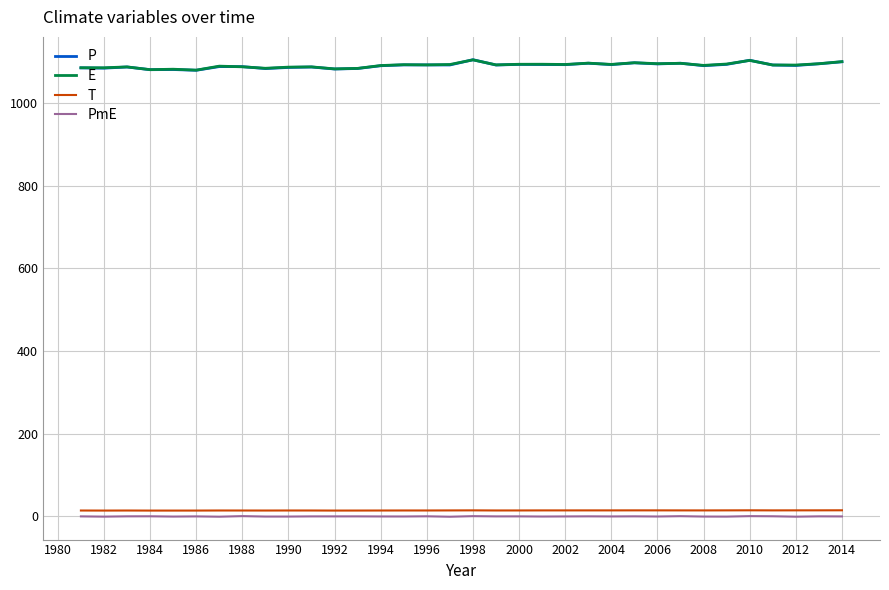

True or false: T and P intersect in this chart.

False